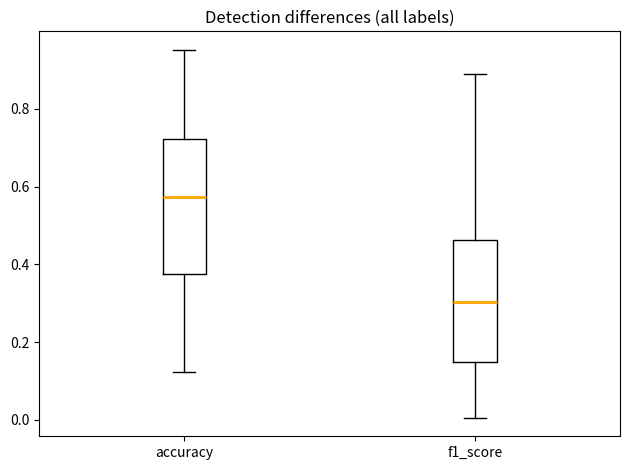

Reading left to right, read every box against the y-axis: the position of its median line, the range the box covers, and the ends of its whiskers. The values are not printed on the chart, so give them approximately, as read against the axis.

accuracy: median 0.58, box 0.38 to 0.72, whiskers 0.12 to 0.96
f1_score: median 0.30, box 0.14 to 0.46, whiskers 0.00 to 0.88